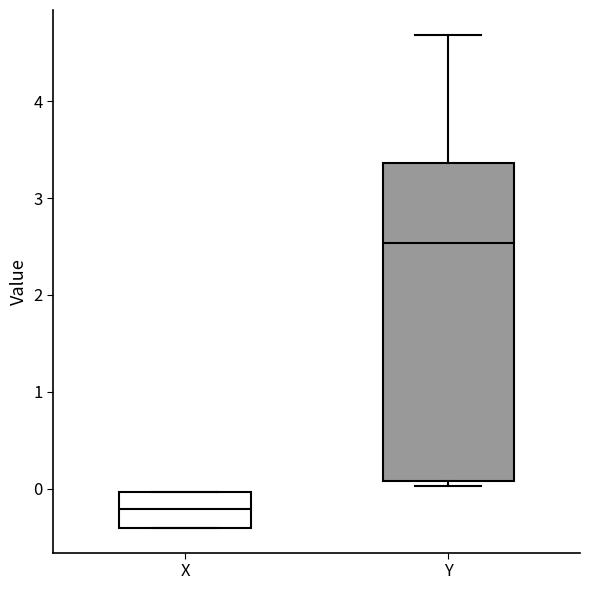

Reading left to right, transcribe this box plot: for each box, give where its median line is, the range the box spans, and where its two whiskers end, as read against the y-axis. The values are not printed on the chart, so give them approximately, as read against the axis.

X: median -0.2, box -0.4 to 0.0, whiskers -0.4 to 0.0
Y: median 2.5, box 0.1 to 3.4, whiskers 0.0 to 4.7